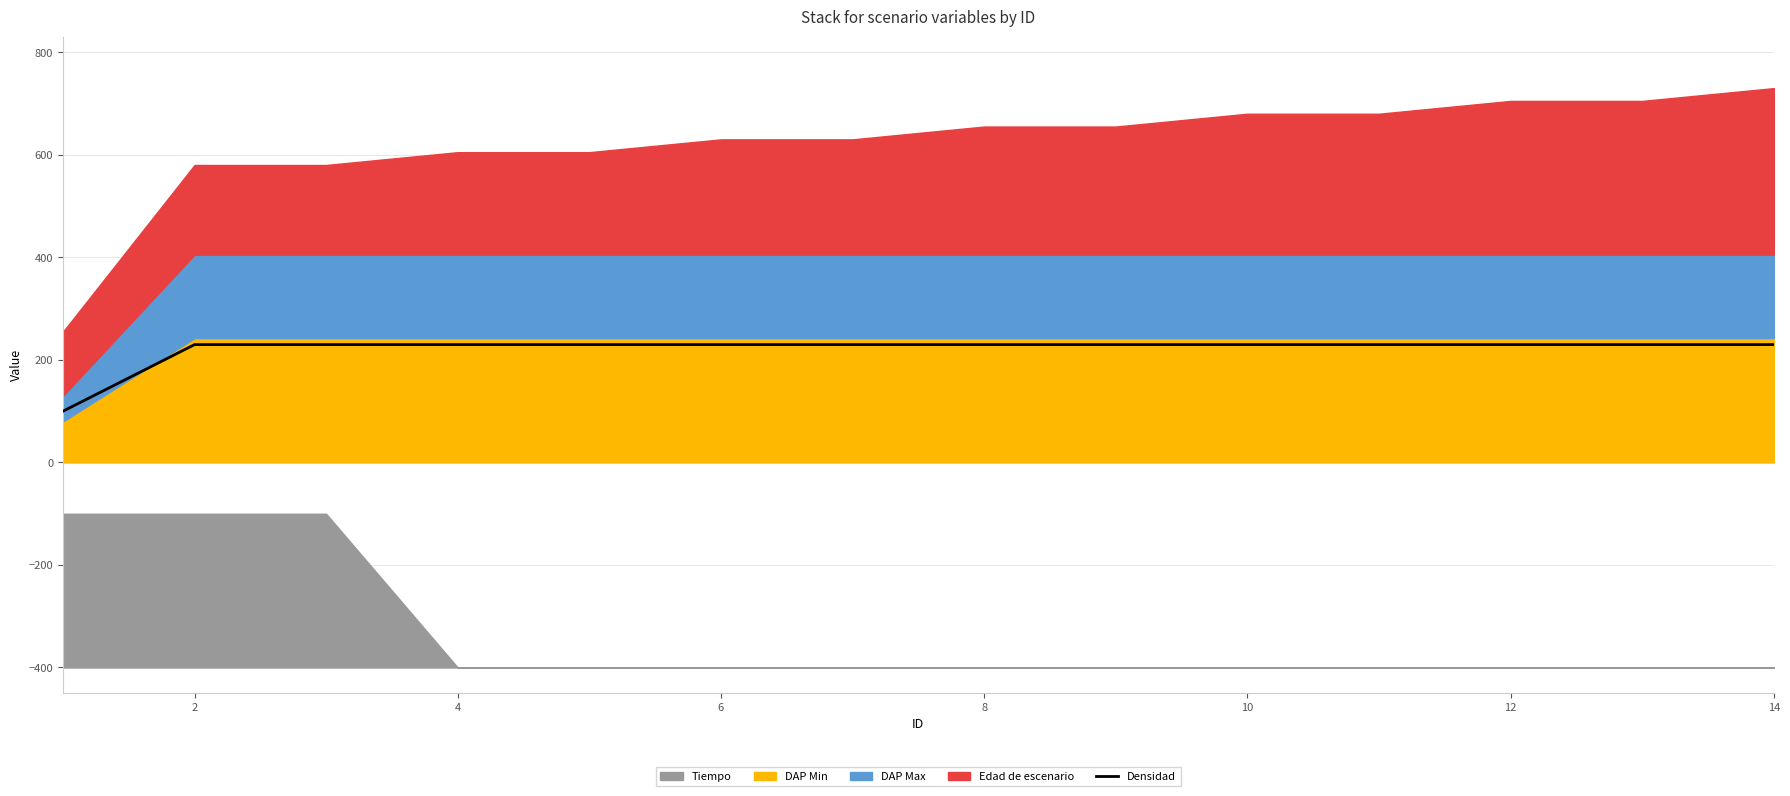

Between 12 and 9, which is larger?

12